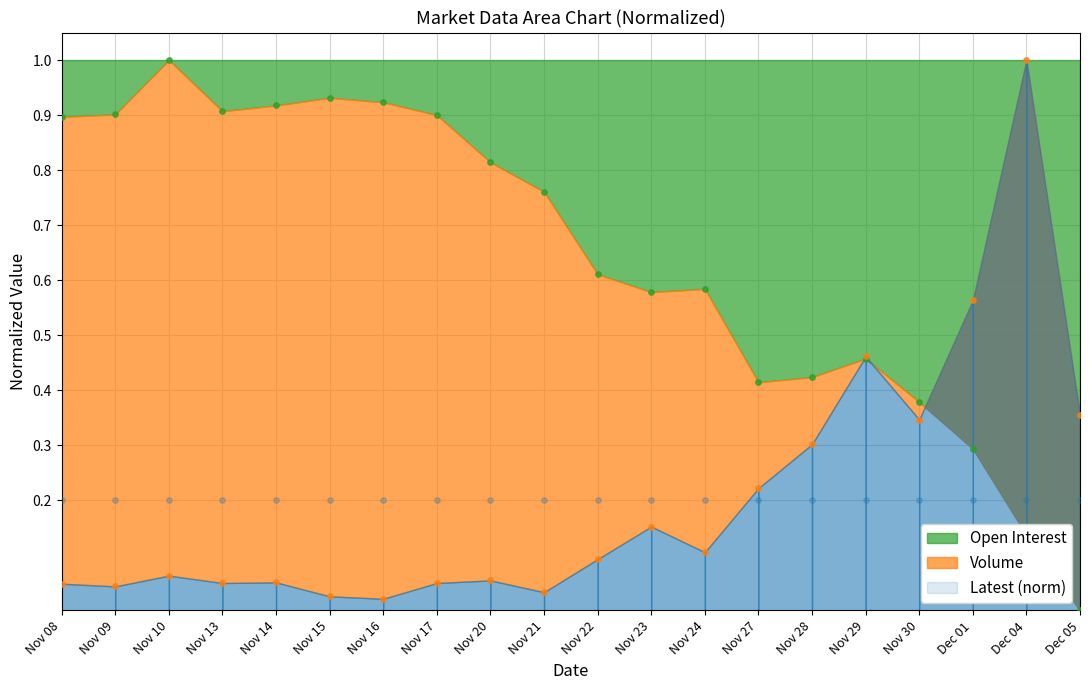

At which category is the sum across all series the highest?

Dec 04